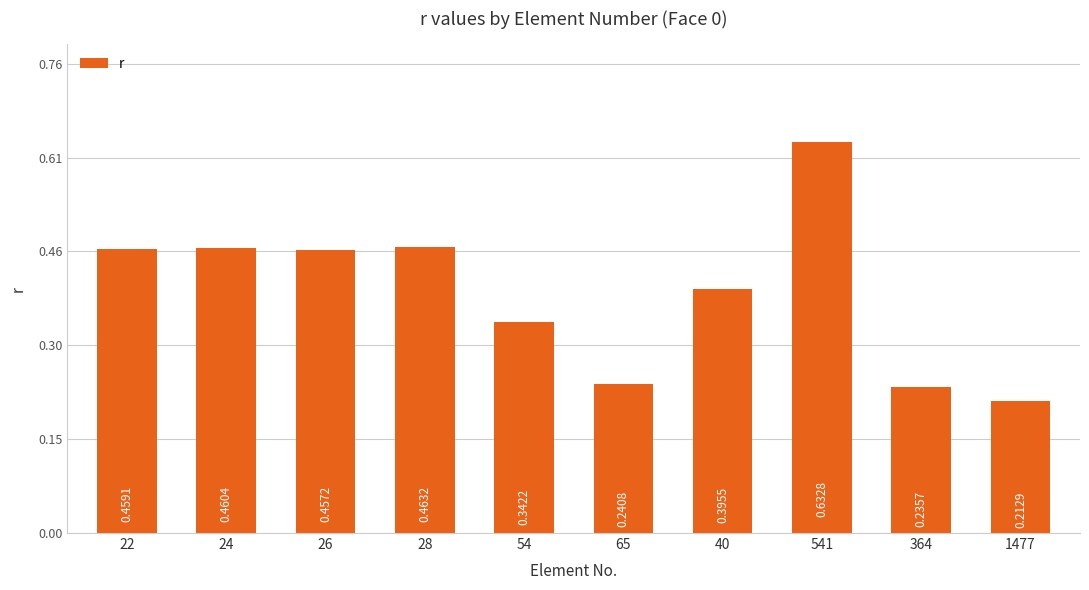

Which label corresponds to the largest value in the chart?

541